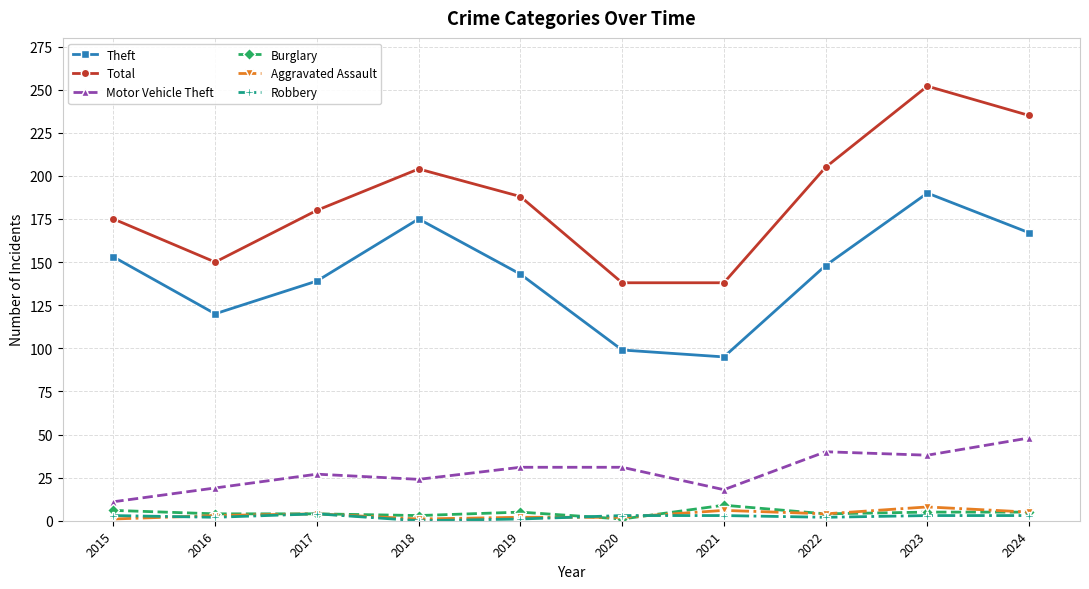

What is the value of the Motor Vehicle Theft point at the 7th from the left?

18